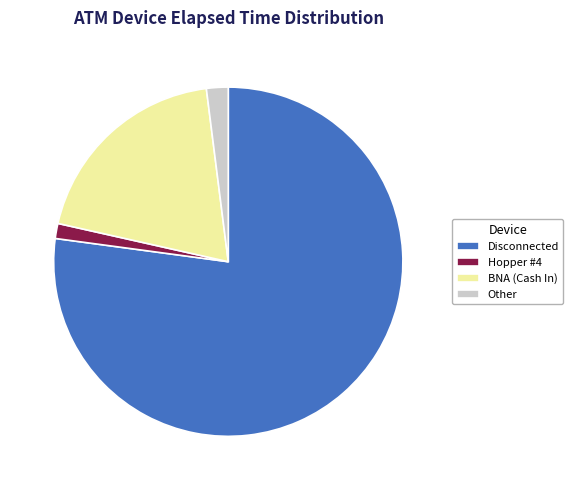

Which slice represents more than half of the pie?

Disconnected